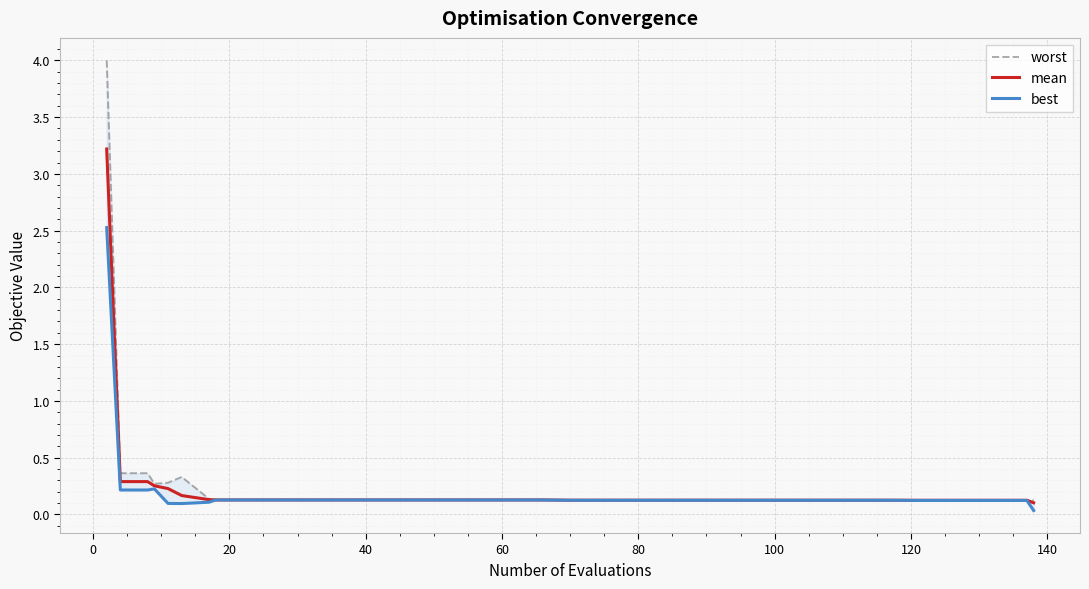

What is the maximum value for mean?

3.2